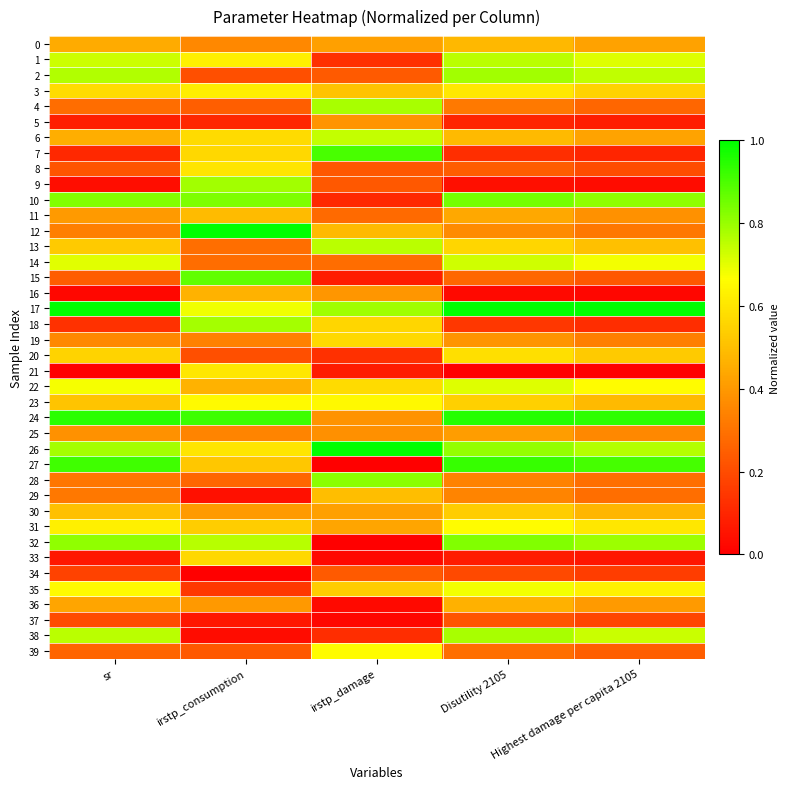

What is the difference between the highest and lowest values at Disutility 2105?

1.0